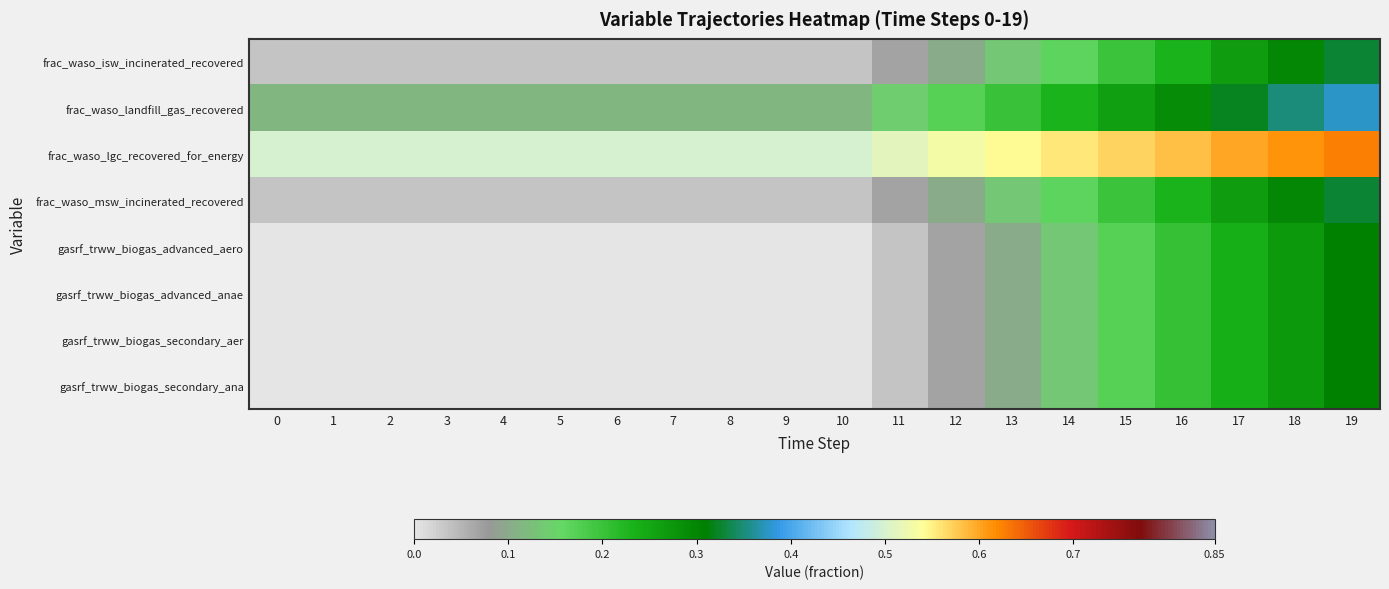

Reading left to right, transcribe all the data shown in this chart.

frac_waso_isw_incinerated_recovered: 0=0.0	1=0.0	2=0.0	3=0.0	4=0.0	5=0.0	6=0.0	7=0.0	8=0.0	9=0.0	10=0.0	11=0.1	12=0.1	13=0.1	14=0.2	15=0.2	16=0.2	17=0.3	18=0.3	19=0.3
frac_waso_landfill_gas_recovered: 0=0.1	1=0.1	2=0.1	3=0.1	4=0.1	5=0.1	6=0.1	7=0.1	8=0.1	9=0.1	10=0.1	11=0.1	12=0.2	13=0.2	14=0.2	15=0.3	16=0.3	17=0.3	18=0.3	19=0.4
frac_waso_lgc_recovered_for_energy: 0=0.5	1=0.5	2=0.5	3=0.5	4=0.5	5=0.5	6=0.5	7=0.5	8=0.5	9=0.5	10=0.5	11=0.5	12=0.5	13=0.5	14=0.6	15=0.6	16=0.6	17=0.6	18=0.6	19=0.6
frac_waso_msw_incinerated_recovered: 0=0.0	1=0.0	2=0.0	3=0.0	4=0.0	5=0.0	6=0.0	7=0.0	8=0.0	9=0.0	10=0.0	11=0.1	12=0.1	13=0.1	14=0.2	15=0.2	16=0.2	17=0.3	18=0.3	19=0.3
gasrf_trww_biogas_advanced_aero: 0=0.0	1=0.0	2=0.0	3=0.0	4=0.0	5=0.0	6=0.0	7=0.0	8=0.0	9=0.0	10=0.0	11=0.0	12=0.1	13=0.1	14=0.1	15=0.2	16=0.2	17=0.2	18=0.3	19=0.3
gasrf_trww_biogas_advanced_anae: 0=0.0	1=0.0	2=0.0	3=0.0	4=0.0	5=0.0	6=0.0	7=0.0	8=0.0	9=0.0	10=0.0	11=0.0	12=0.1	13=0.1	14=0.1	15=0.2	16=0.2	17=0.2	18=0.3	19=0.3
gasrf_trww_biogas_secondary_aer: 0=0.0	1=0.0	2=0.0	3=0.0	4=0.0	5=0.0	6=0.0	7=0.0	8=0.0	9=0.0	10=0.0	11=0.0	12=0.1	13=0.1	14=0.1	15=0.2	16=0.2	17=0.2	18=0.3	19=0.3
gasrf_trww_biogas_secondary_ana: 0=0.0	1=0.0	2=0.0	3=0.0	4=0.0	5=0.0	6=0.0	7=0.0	8=0.0	9=0.0	10=0.0	11=0.0	12=0.1	13=0.1	14=0.1	15=0.2	16=0.2	17=0.2	18=0.3	19=0.3